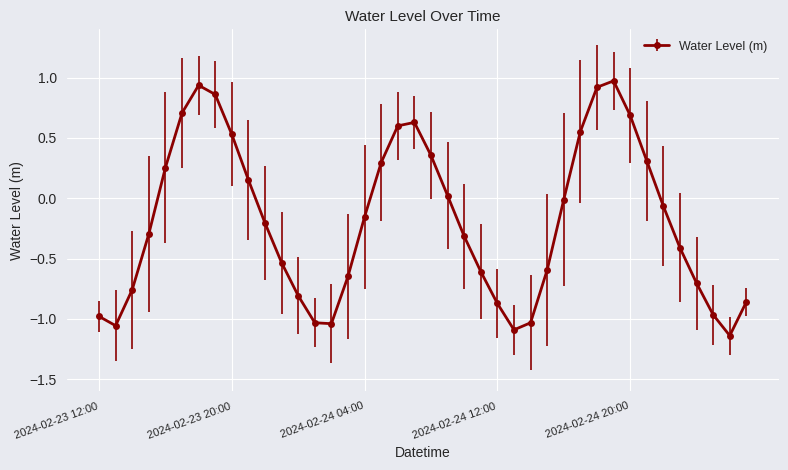

What is the maximum value shown in the chart?

1.0